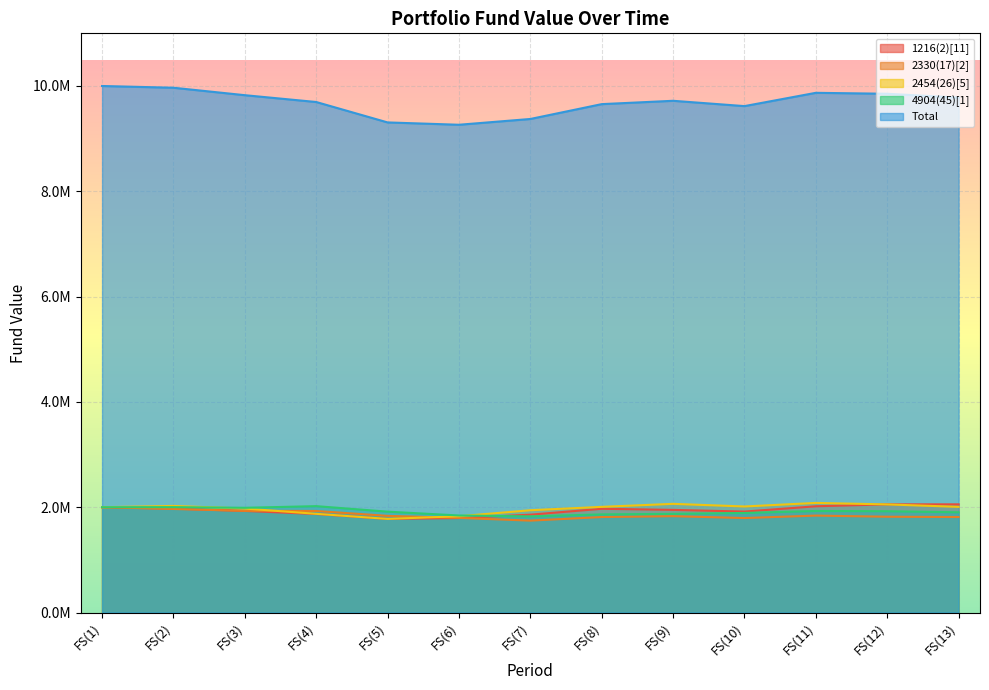

Which series has the widest spread of values?

Total